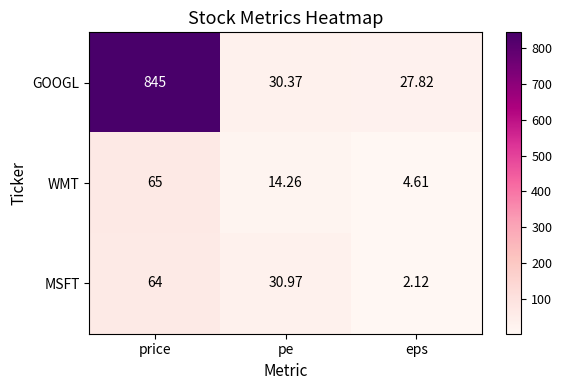

At which category does the chart reach its minimum across all series?

eps